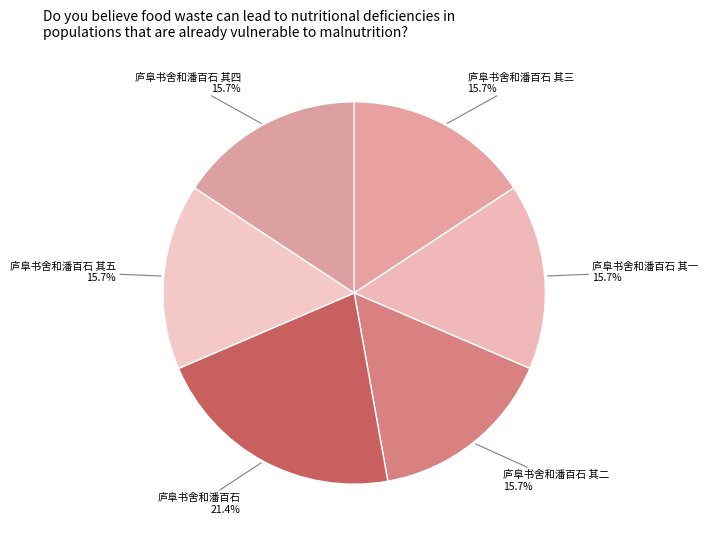

Does 庐阜书舍和潘百石 account for over 50% of the chart?

No